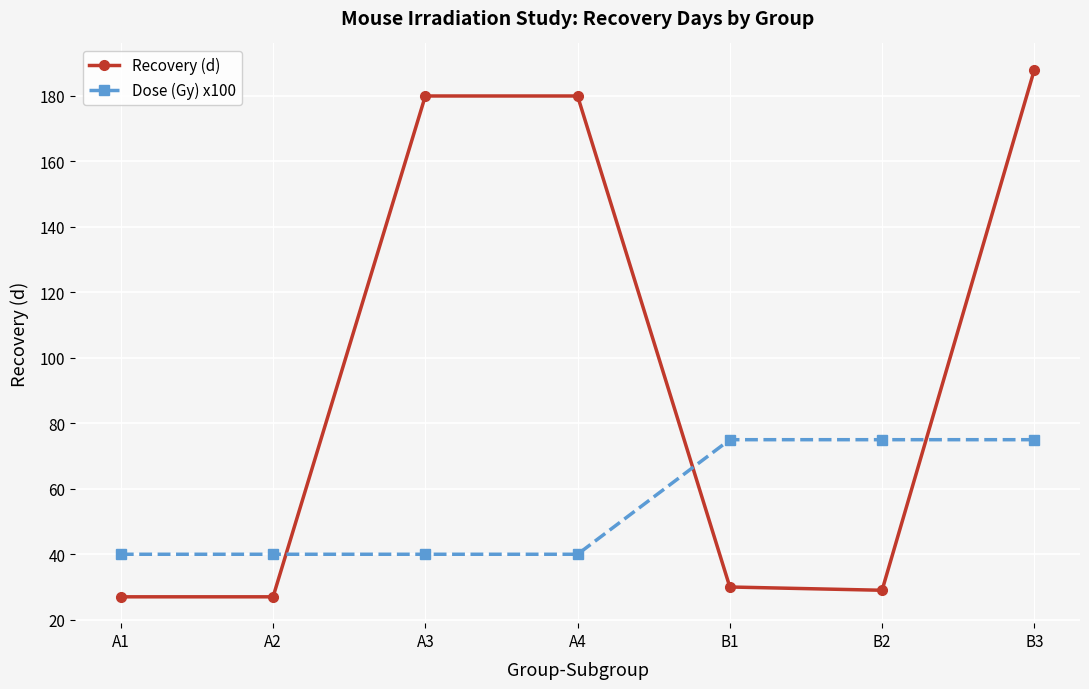

At which category is the sum across all series the highest?

B3